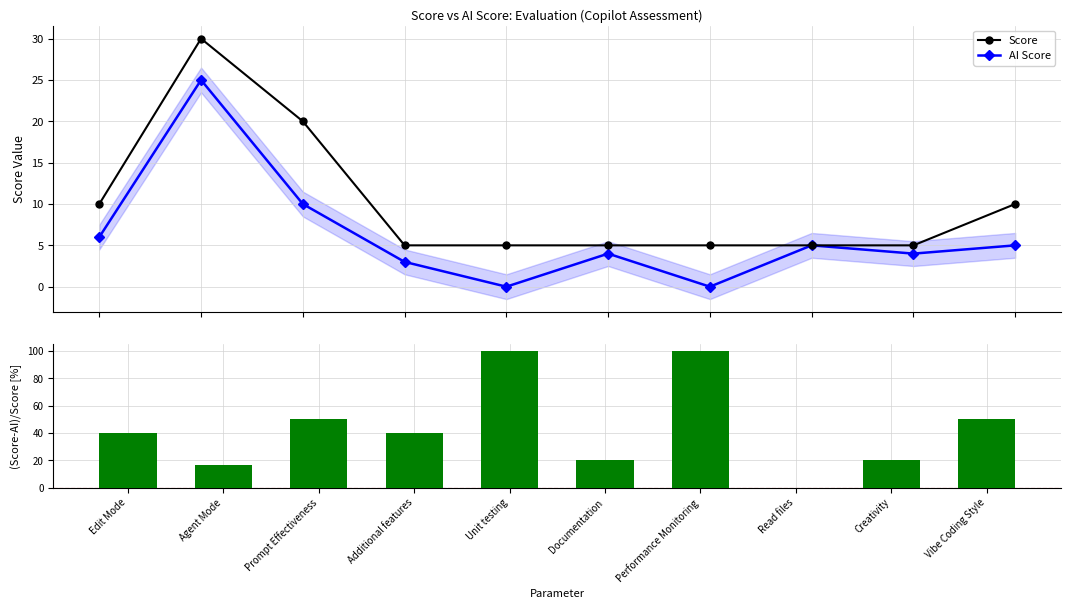

List the labels in order of Score value, smallest first.

Additional features, Unit testing, Documentation, Performance Monitoring, Read files, Creativity, Edit Mode, Vibe Coding Style, Prompt Effectiveness, Agent Mode